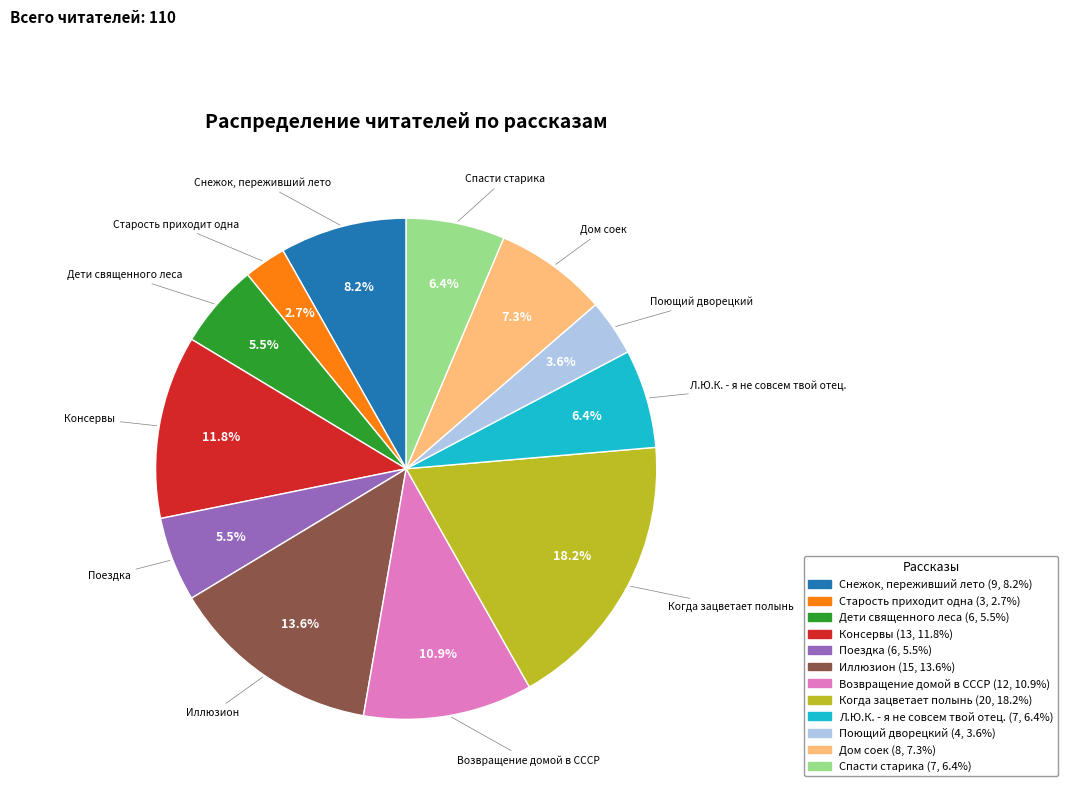

To the nearest percent, what is the combined percentage of Поющий дворецкий and Л.Ю.К. - я не совсем твой отец.?

10%